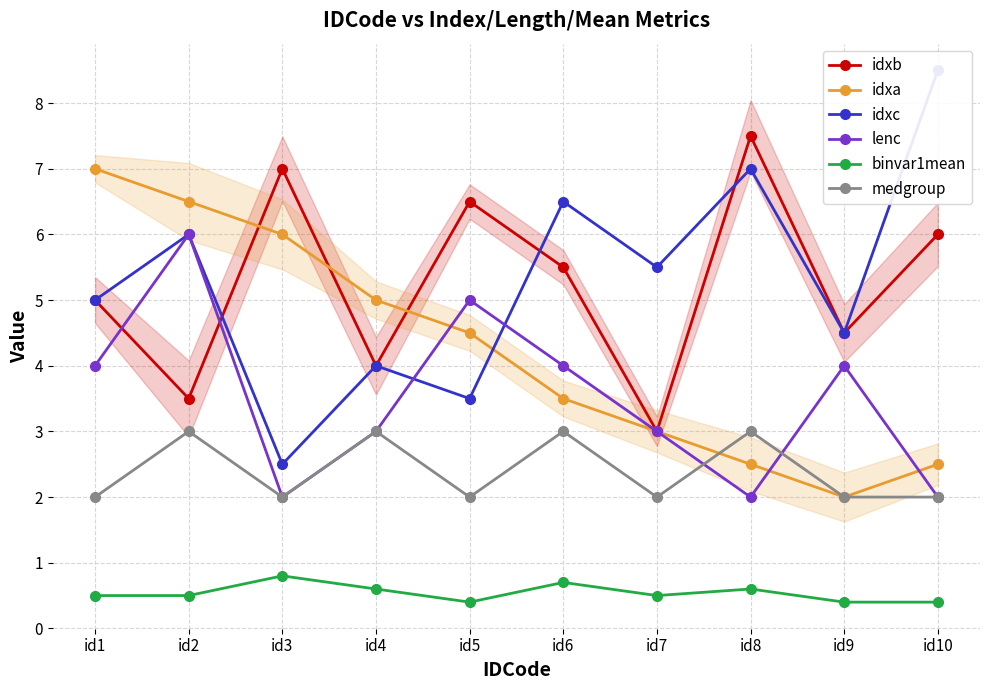

True or false: idxc and medgroup intersect in this chart.

False